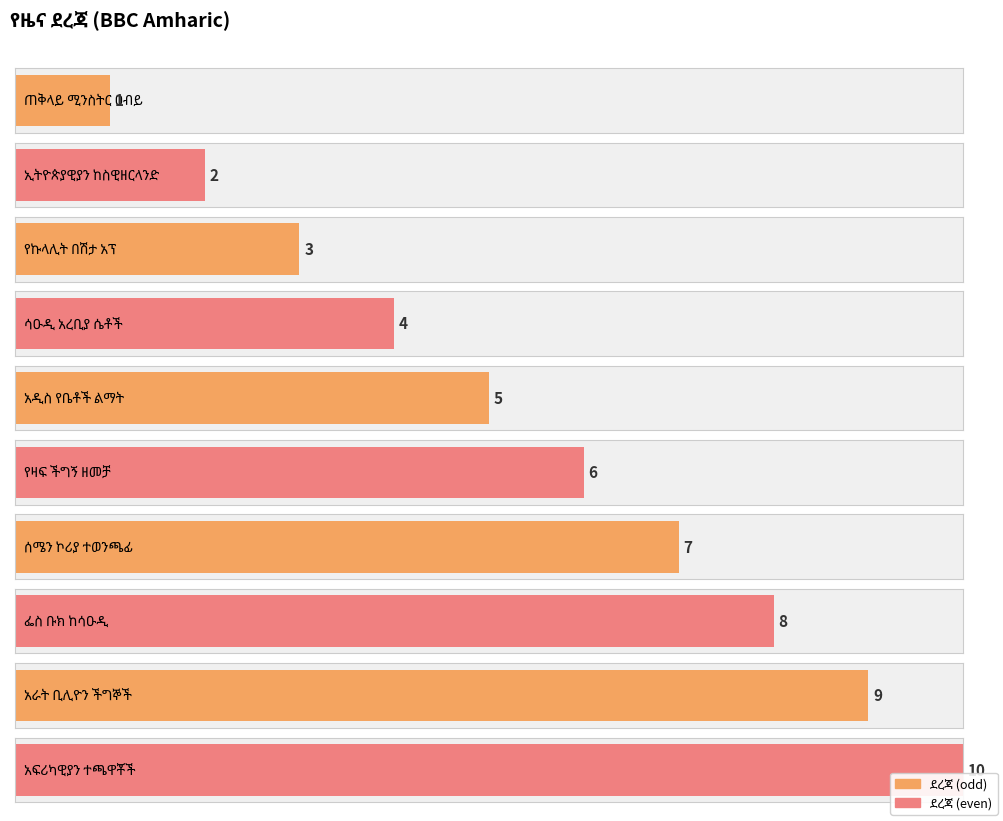

Which category has the highest value across all series?

አፍሪካዊያን ተጫዋቾች